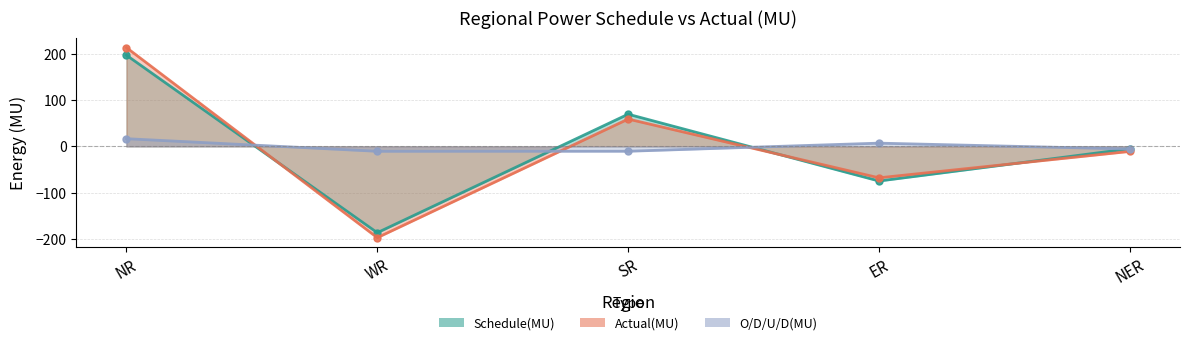

What is the difference between the highest and lowest values at NR?

196.7